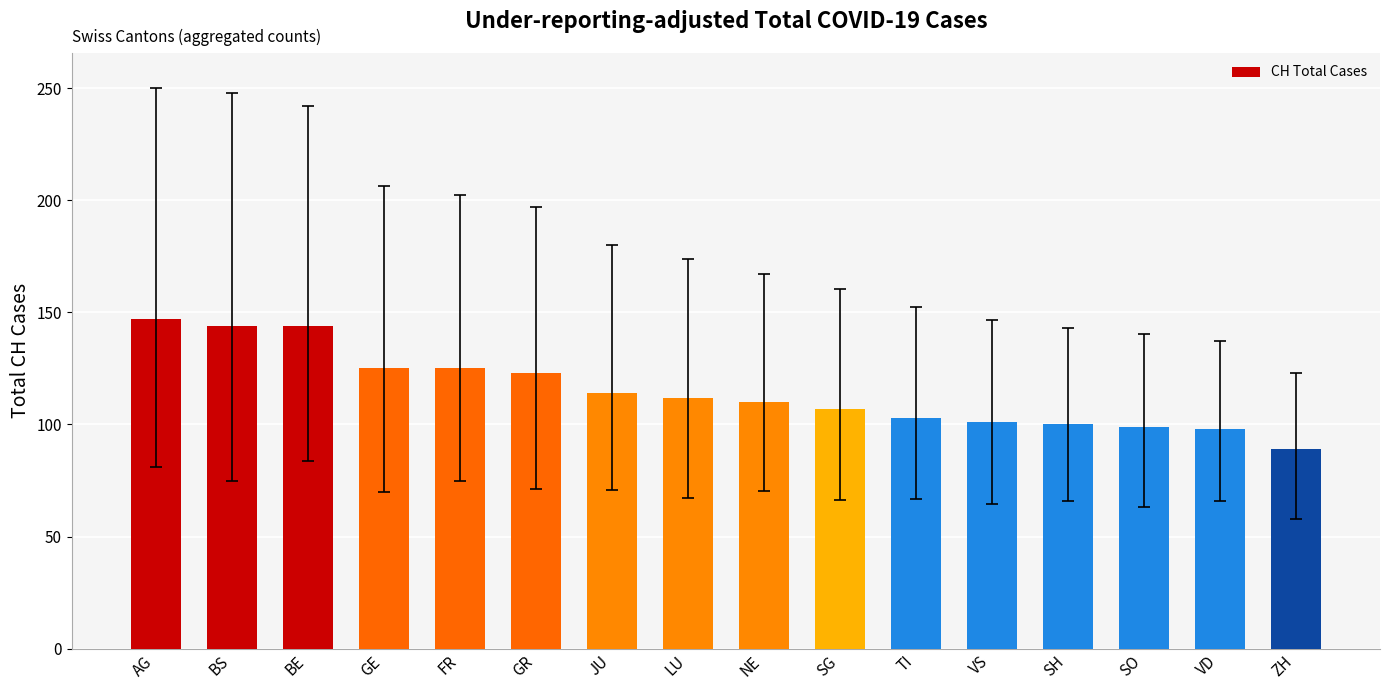

How many distinct data groups are displayed?

1